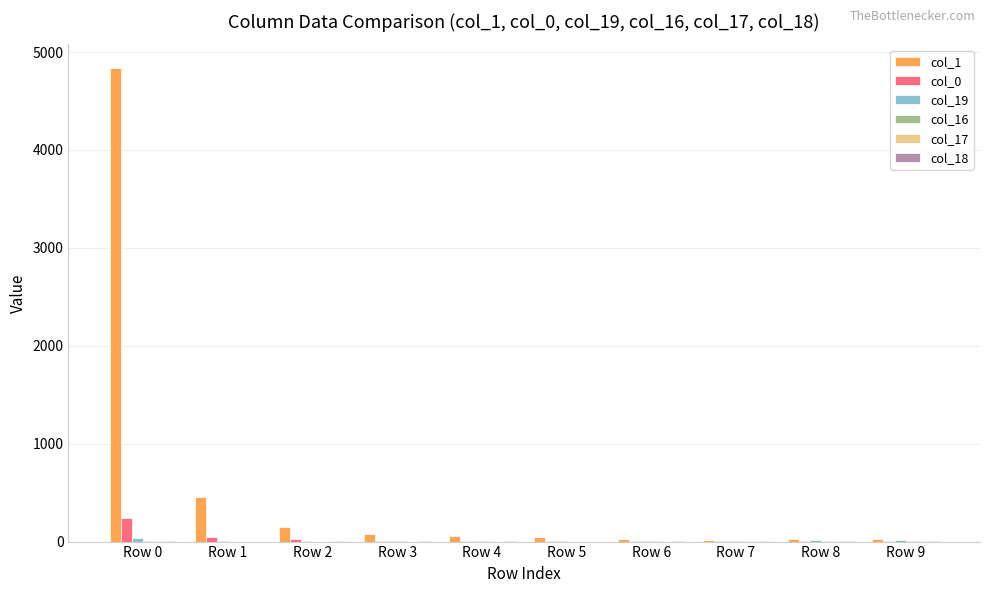

Which category has the highest value across all series?

Row 0